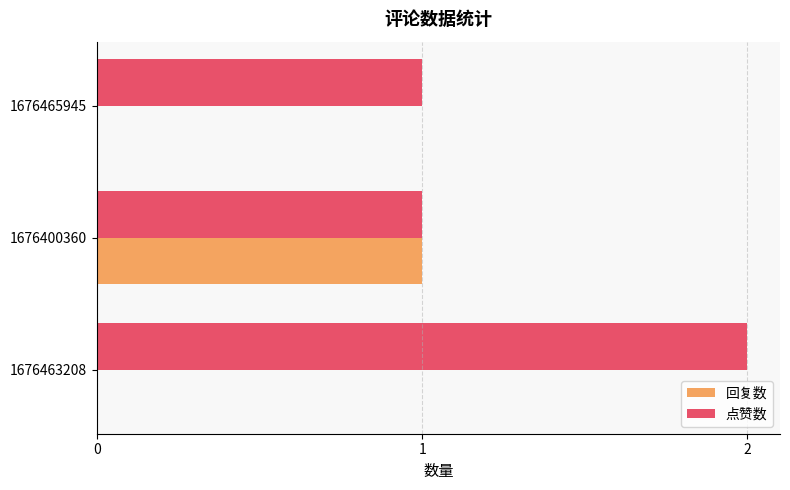

Between 1676463208 and 1676465945, which series saw the biggest shift?

点赞数